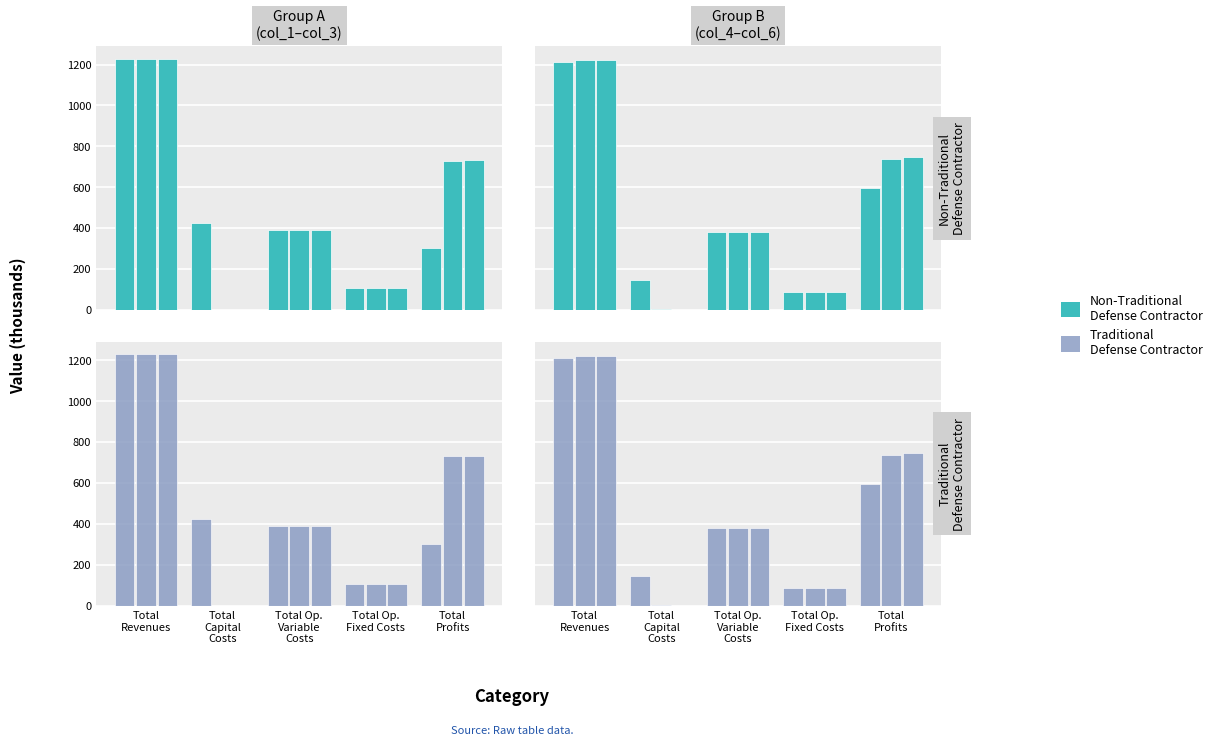

Where does the Non-Traditional
Defense Contractor series first go above 392?

Total
Revenues